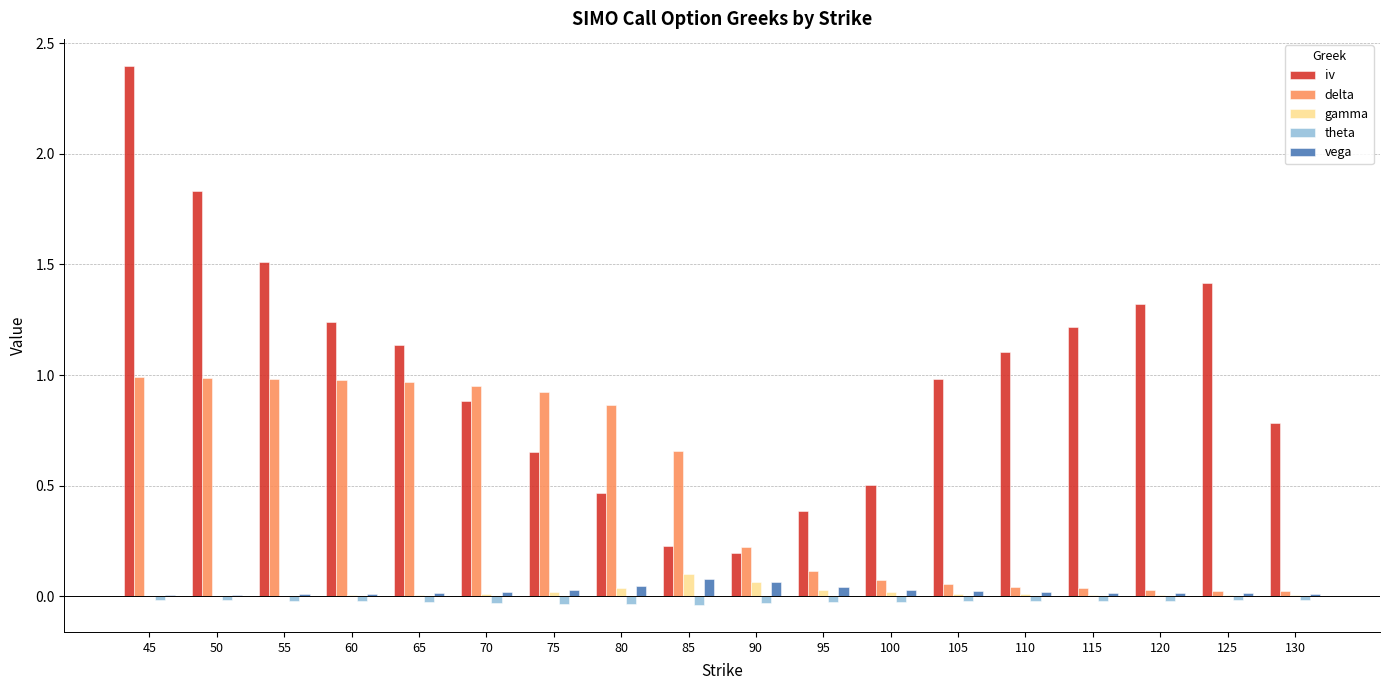

Between 50 and 80, which series saw the biggest shift?

iv